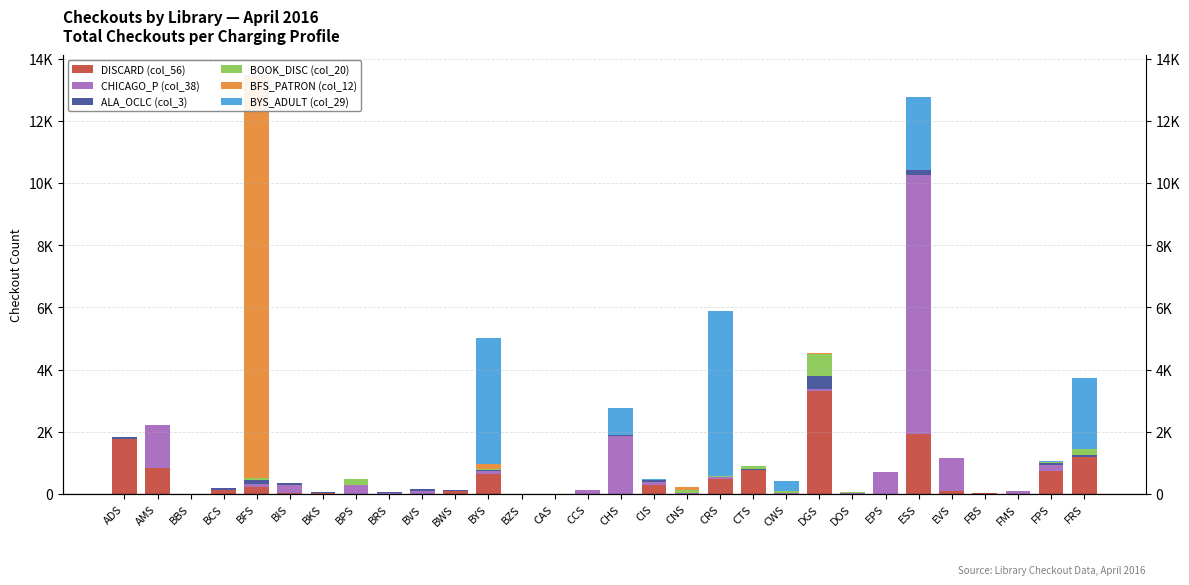

Count the number of categories in the chart.

30